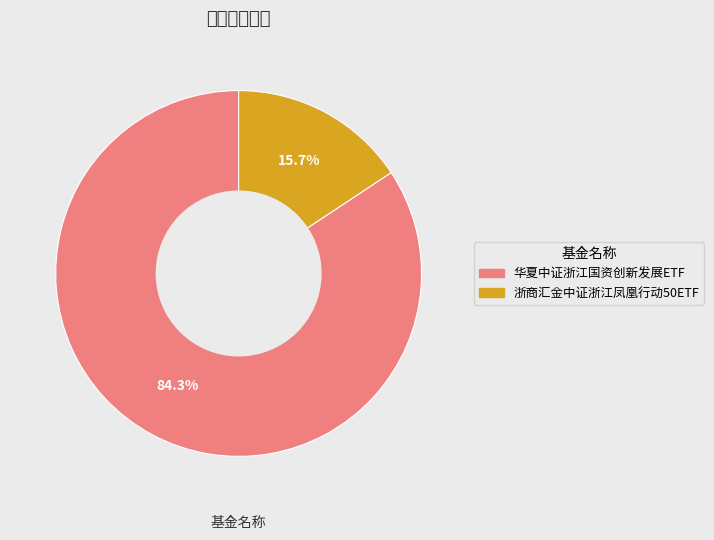

To the nearest percent, what percentage of the pie is 华夏中证浙江国资创新发展ETF?

84%